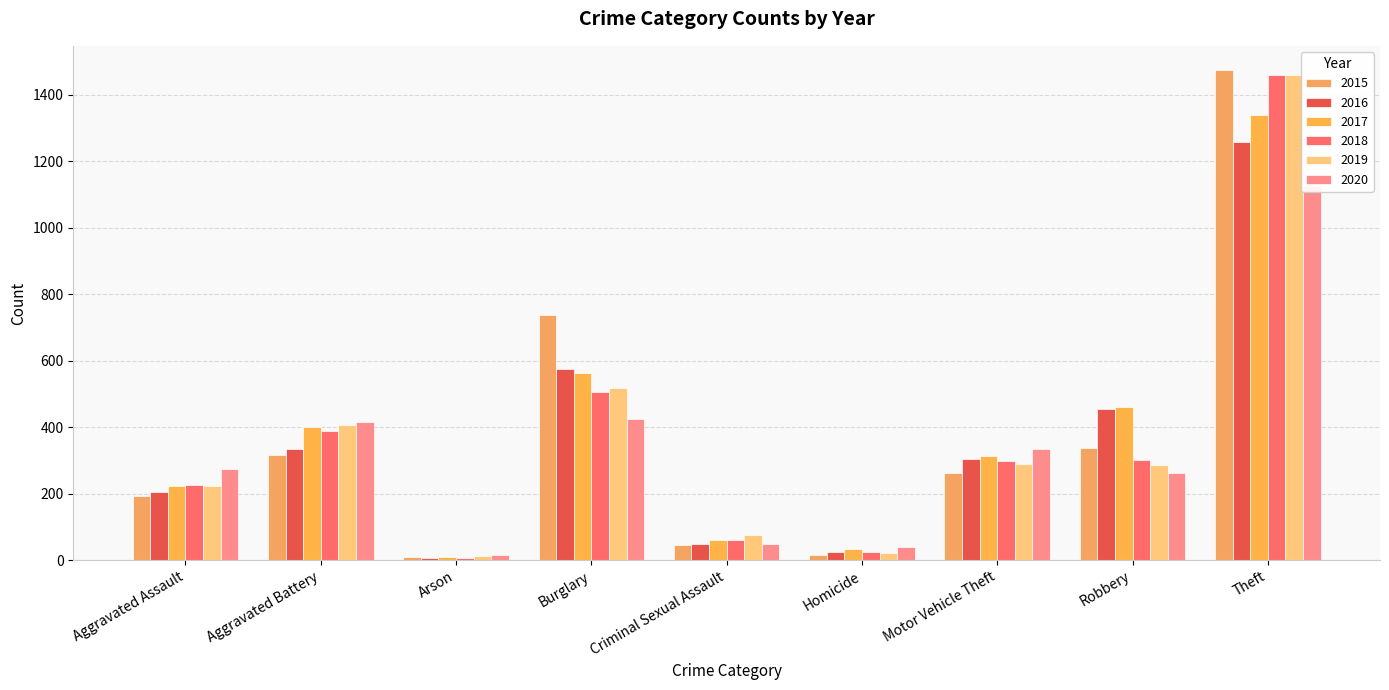

How many groups of bars are there?

9